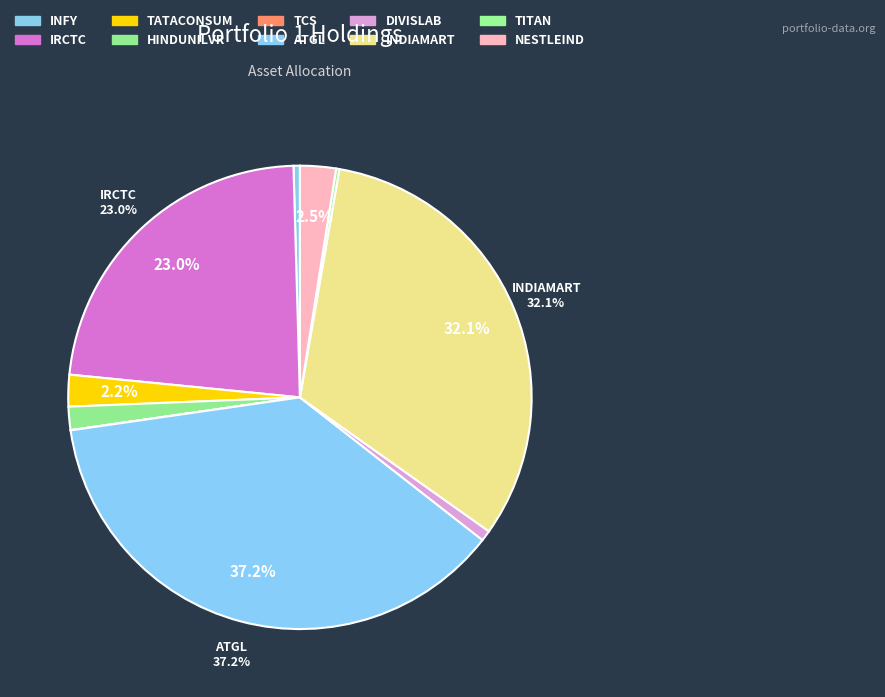

Which category has the biggest portion of the pie?

ATGL